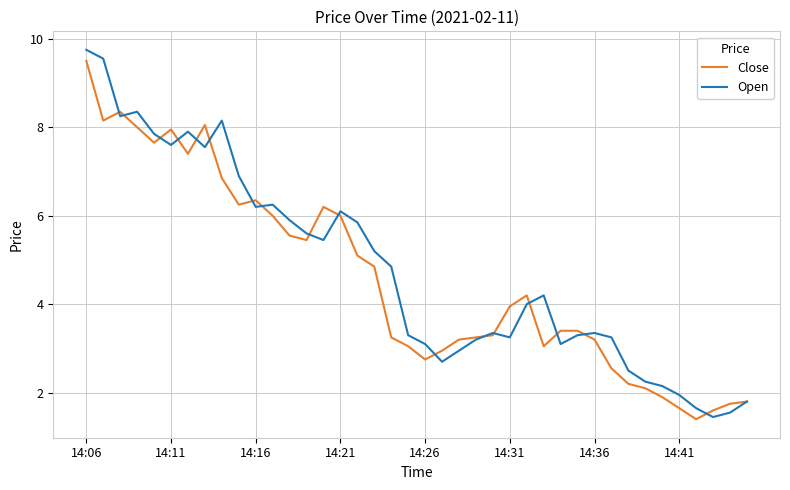

What is the smallest value displayed?

1.4